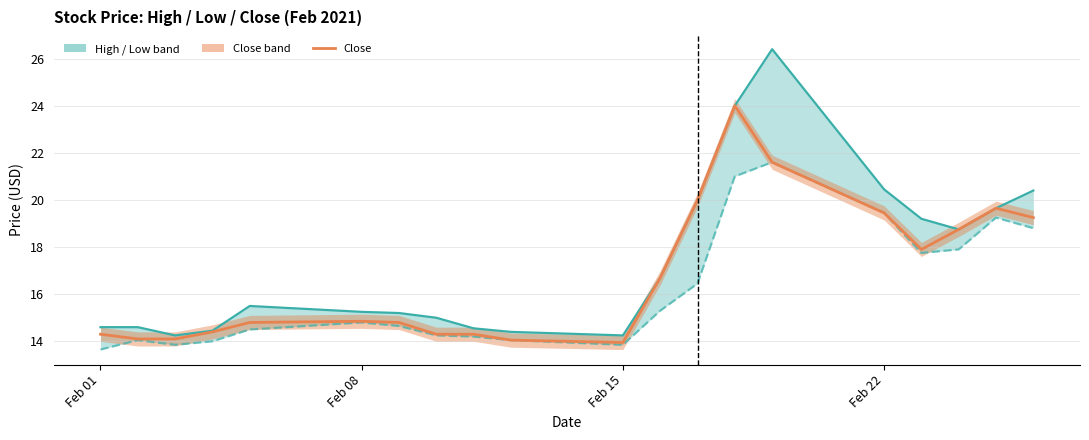

List the series in order of their overall mean, lowest first.

Low line, Close, High line